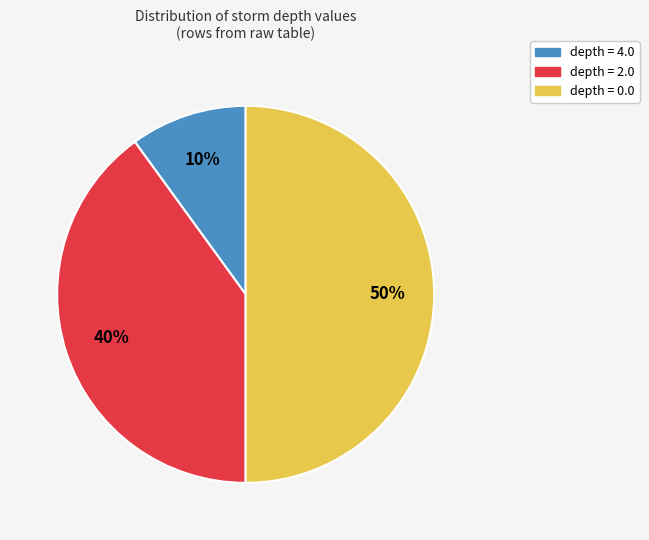

Count the number of slices in the pie.

3